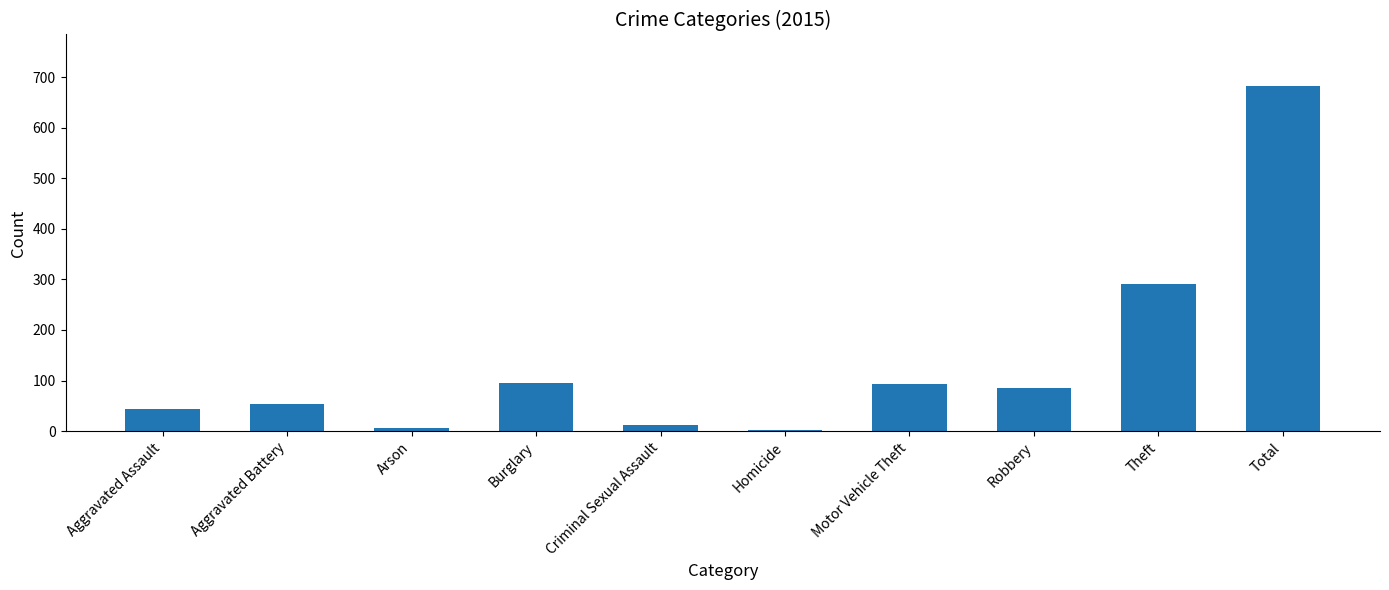

At which label is the value closest to 342?

Theft